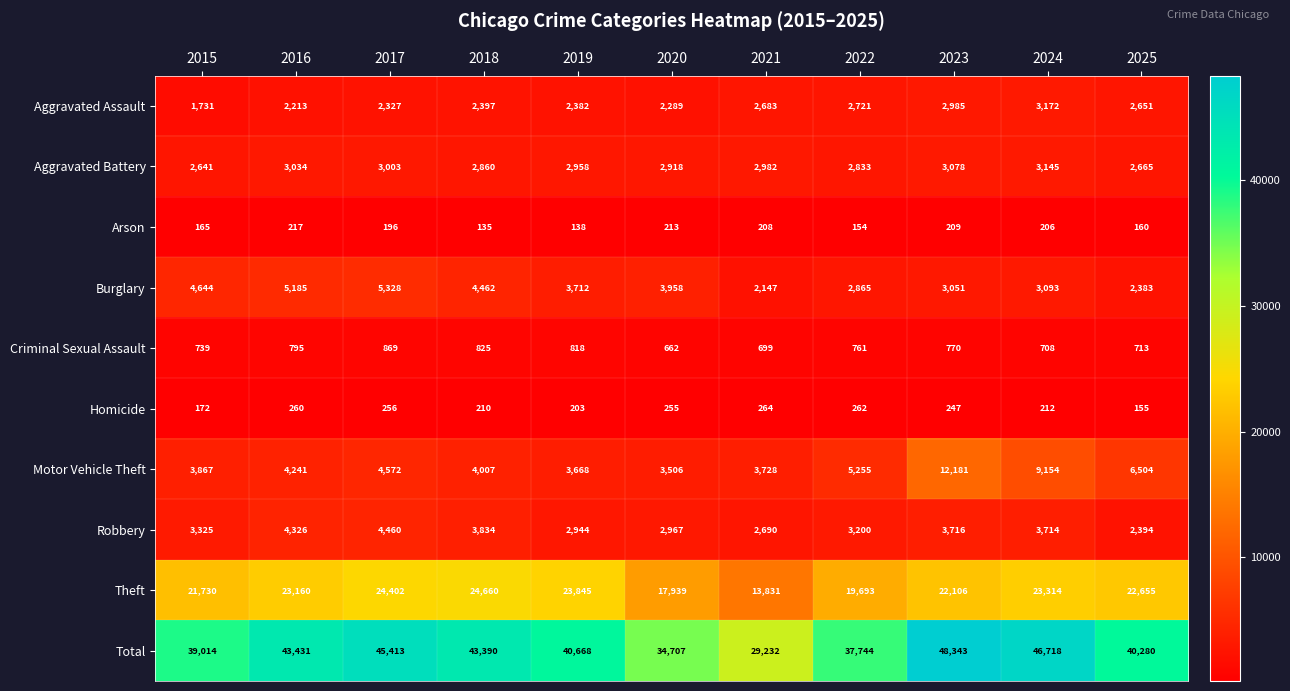

What is the spread (max minus min) of values at 2017?

45217